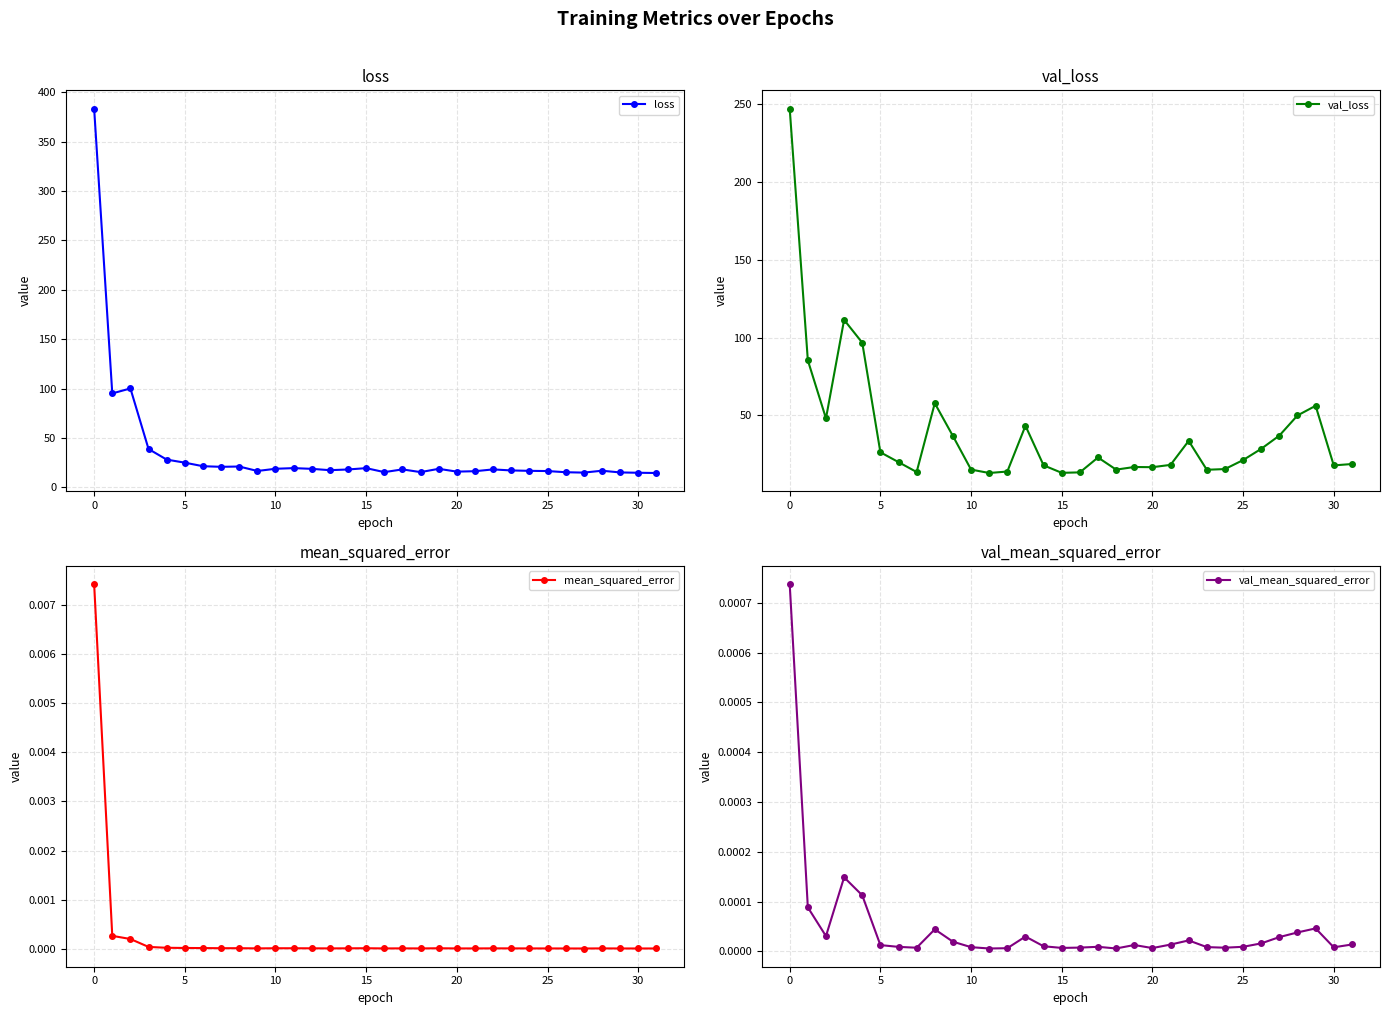

How many interior local valleys does the mean_squared_error series have?

8